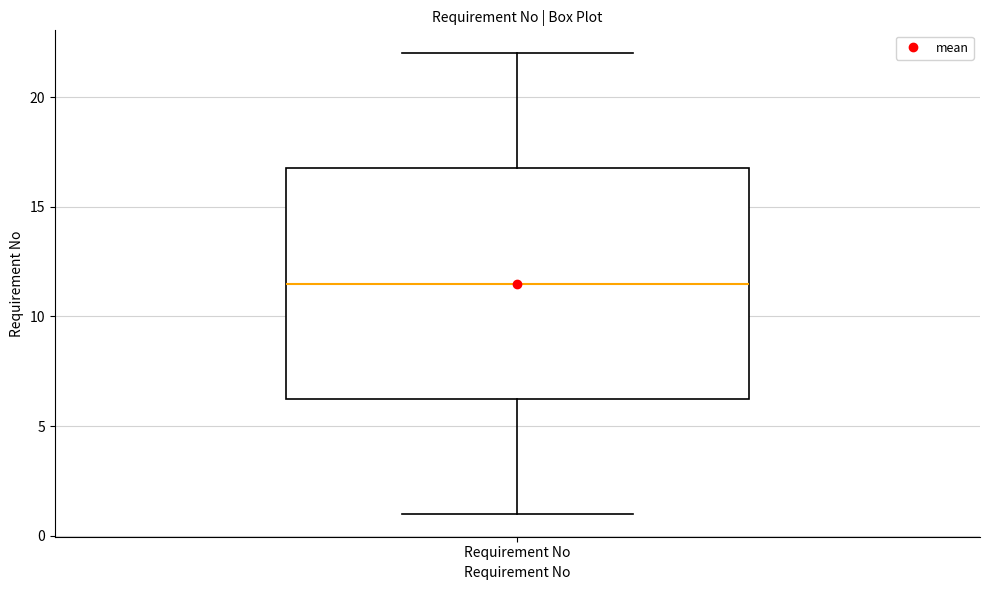

Where does the median line of the box for Requirement No sit on the y-axis? The values are not printed on the chart, so give them approximately, as read against the axis.

11.5